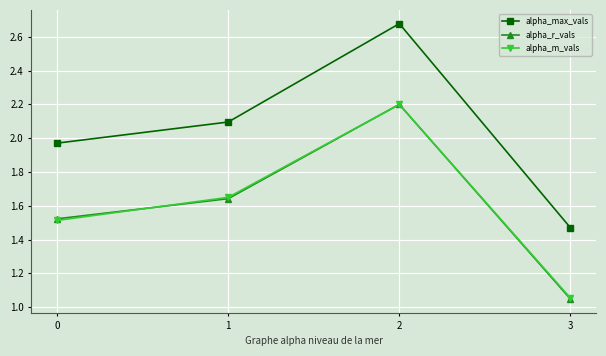

What is the spread (max minus min) of values at 1?

0.5